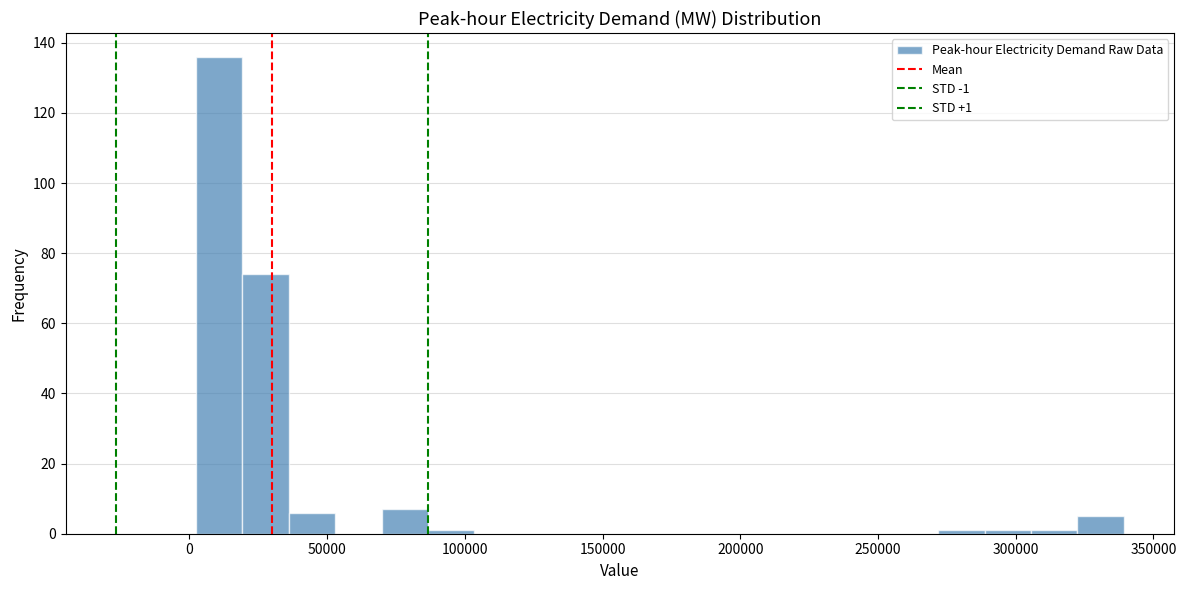

Read against the x-axis, roughly where is the centre of the tallest bar?

10000